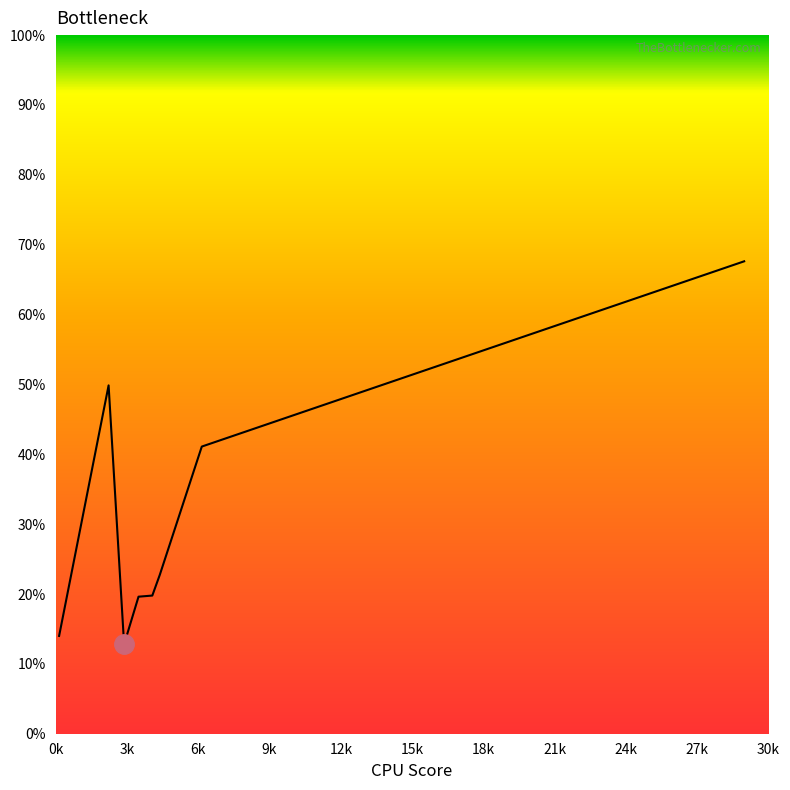

Count the number of categories in the chart.

8